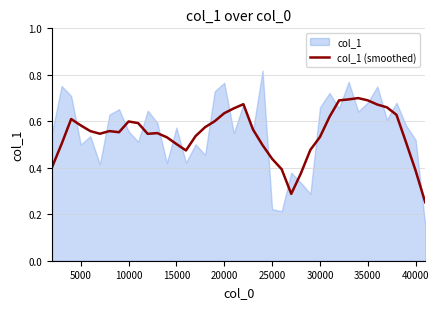

Is it true that col_1 (smoothed) equals 0.8 at 5000?

False